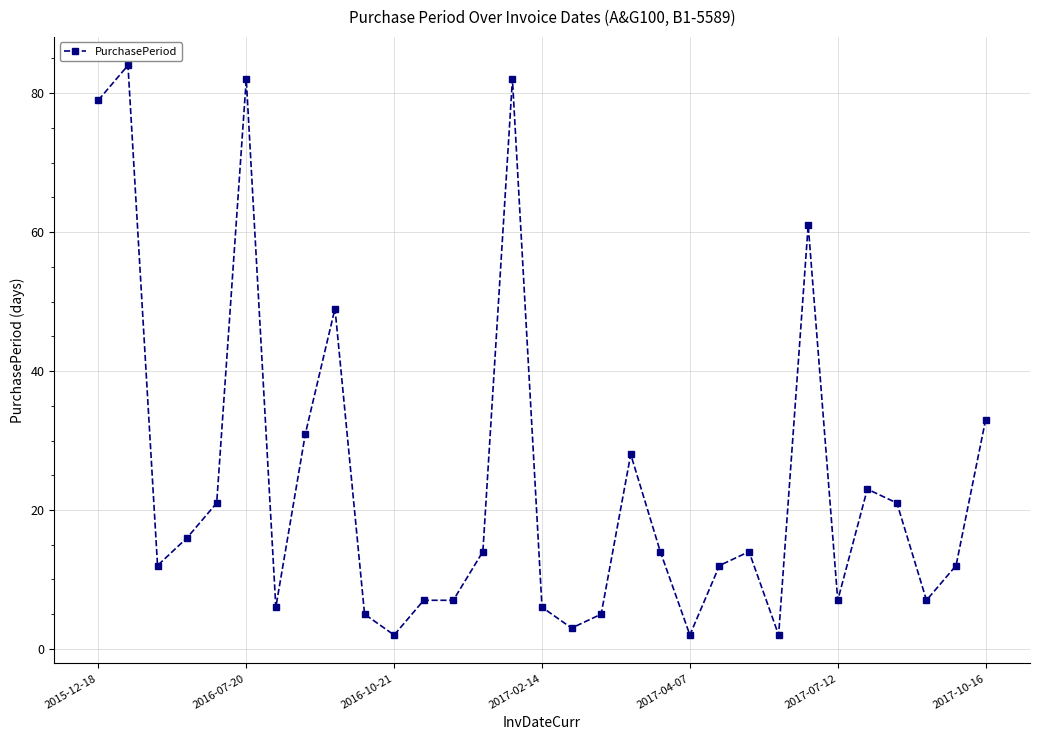

What is the maximum value shown in the chart?

84